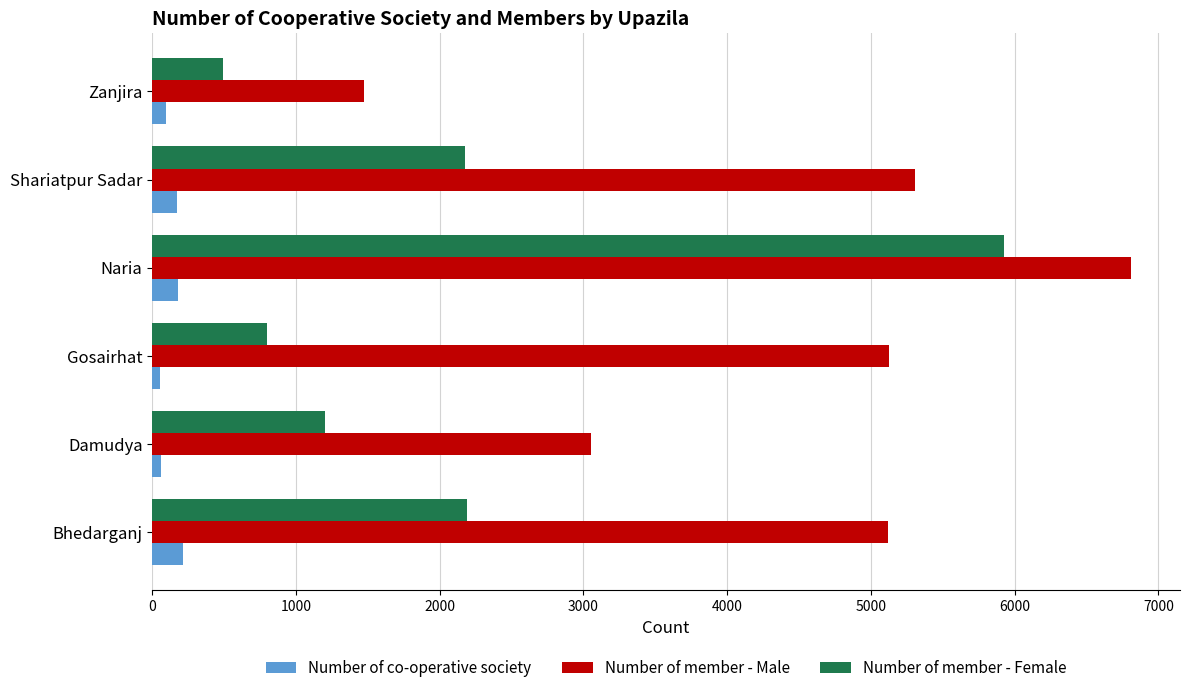

Which series has the largest total across all categories?

Number of member - Male